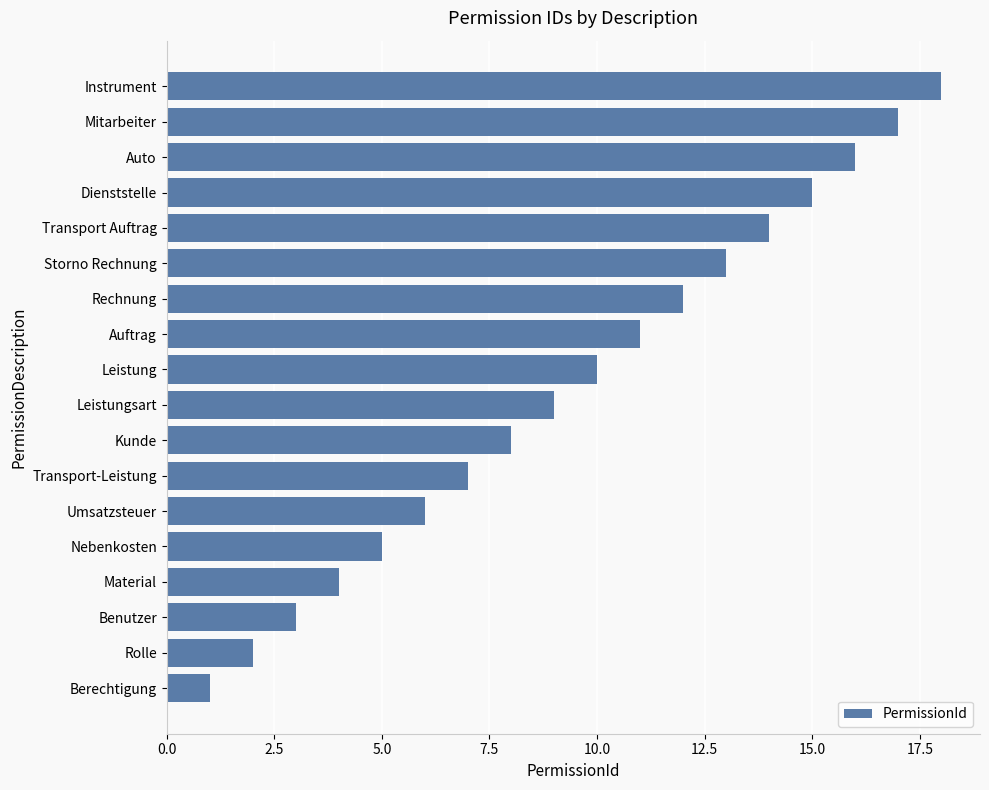

Which has a higher value, Auto or Rechnung?

Auto